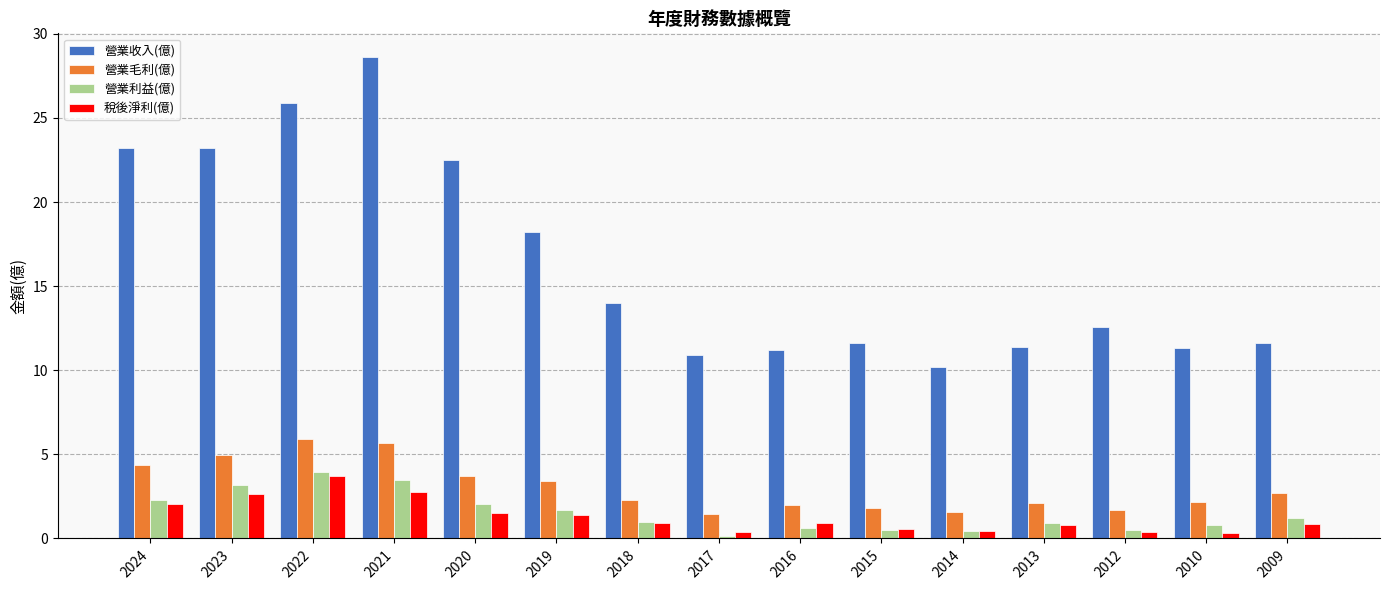

At which category is the sum across all series the highest?

2021